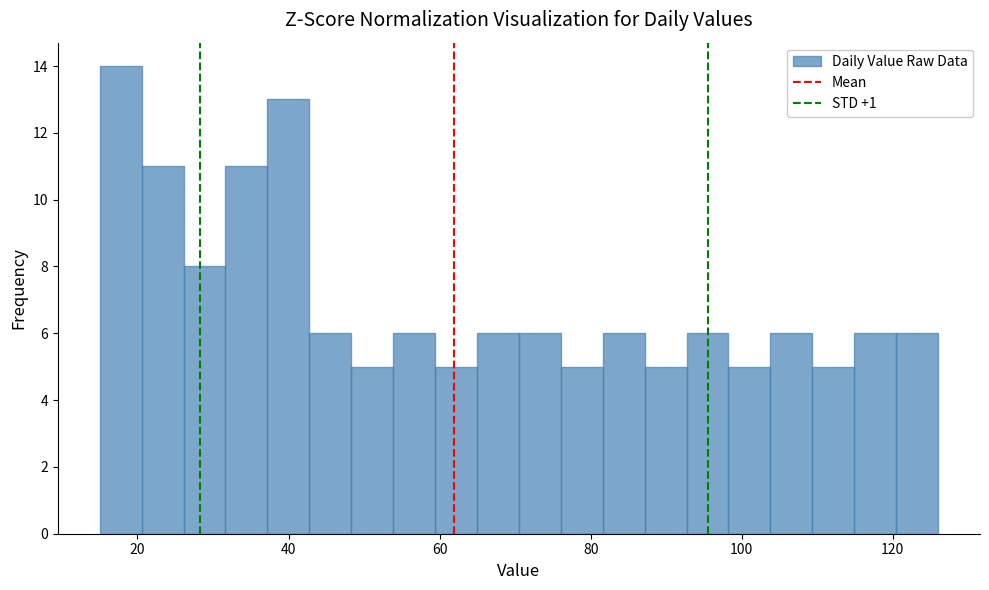

Around what value on the x-axis is the tallest bar? Give the approximate position of its centre, as read against the axis.

18